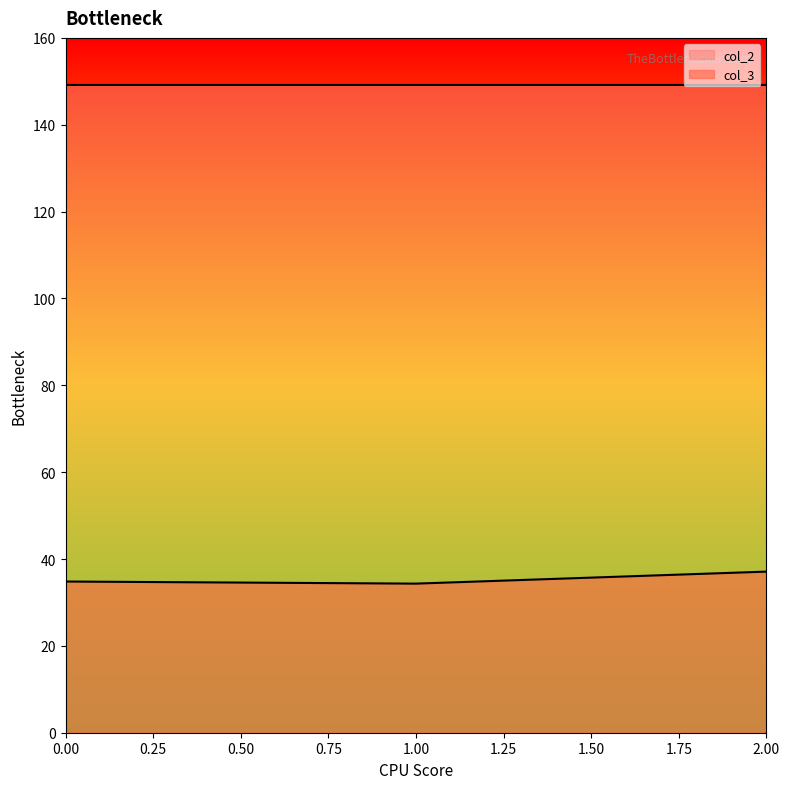

What is the greatest value displayed?

149.2